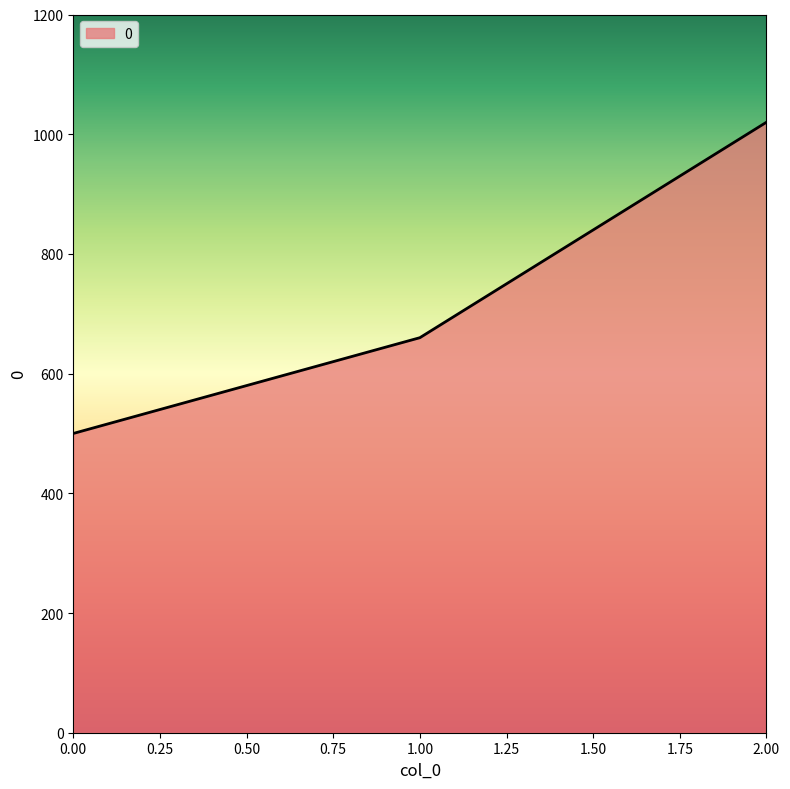

At which category does the chart reach its peak across all series?

2.00